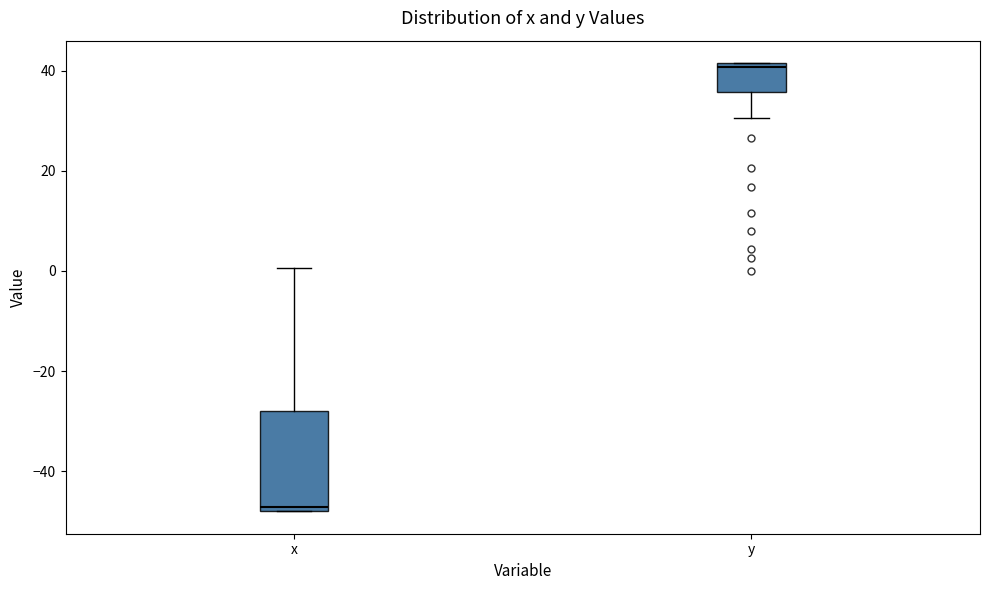

Reading left to right, transcribe this box plot: for each box, give where its median line is, the range the box spans, and where its two whiskers end, as read against the y-axis. The values are not printed on the chart, so give them approximately, as read against the axis.

x: median -48 (just above the box's lower edge), box -48 to -28, whiskers -48 to 0
y: median 40, box 36 to 42, whiskers 30 to 42